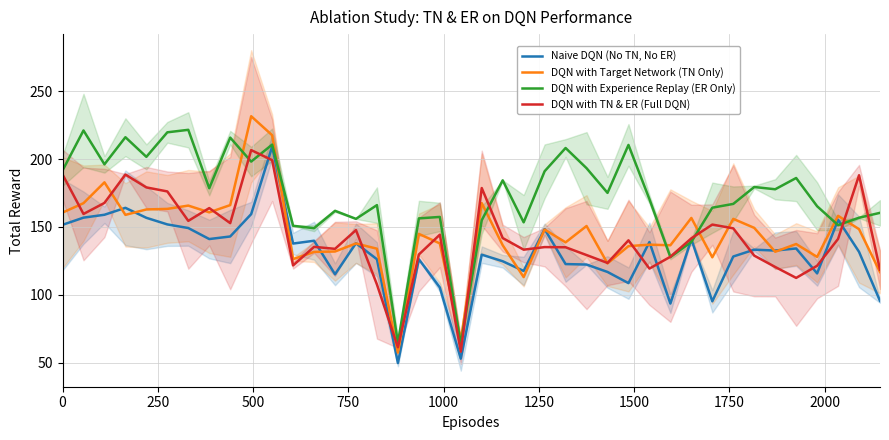

How many distinct data groups are displayed?

4